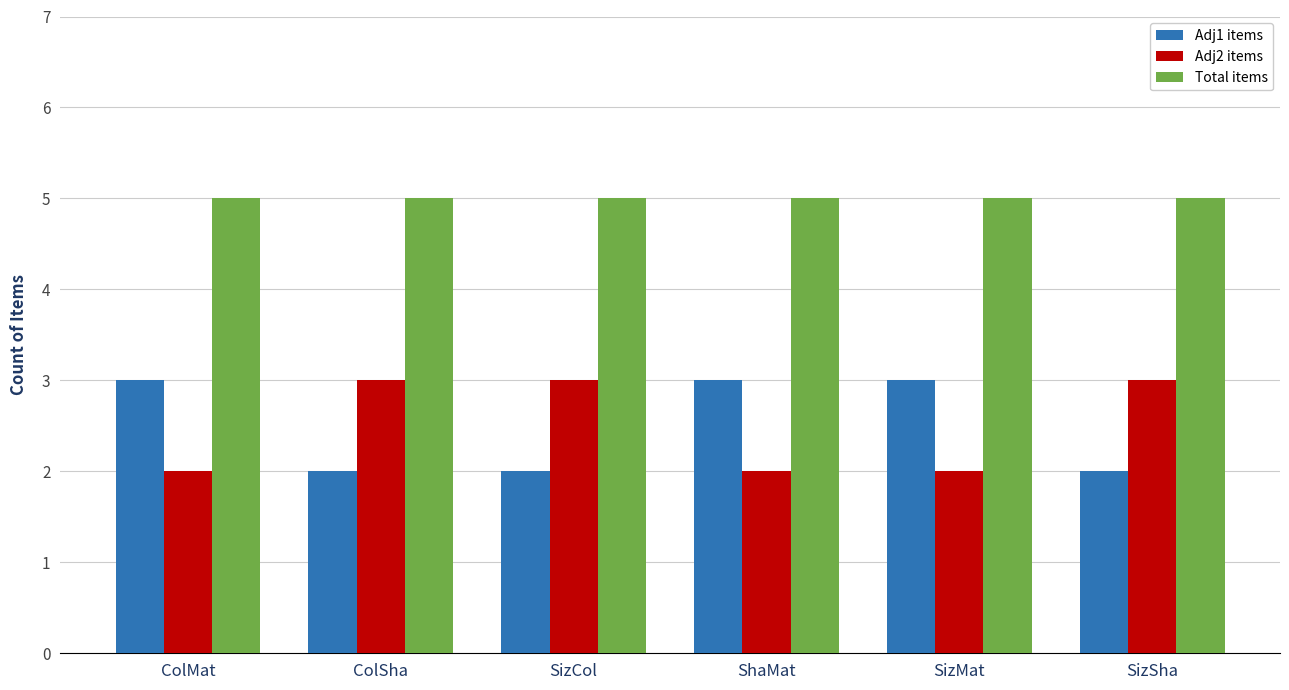

The Adj2 items series shows 1 at ShaMat. True or false?

False